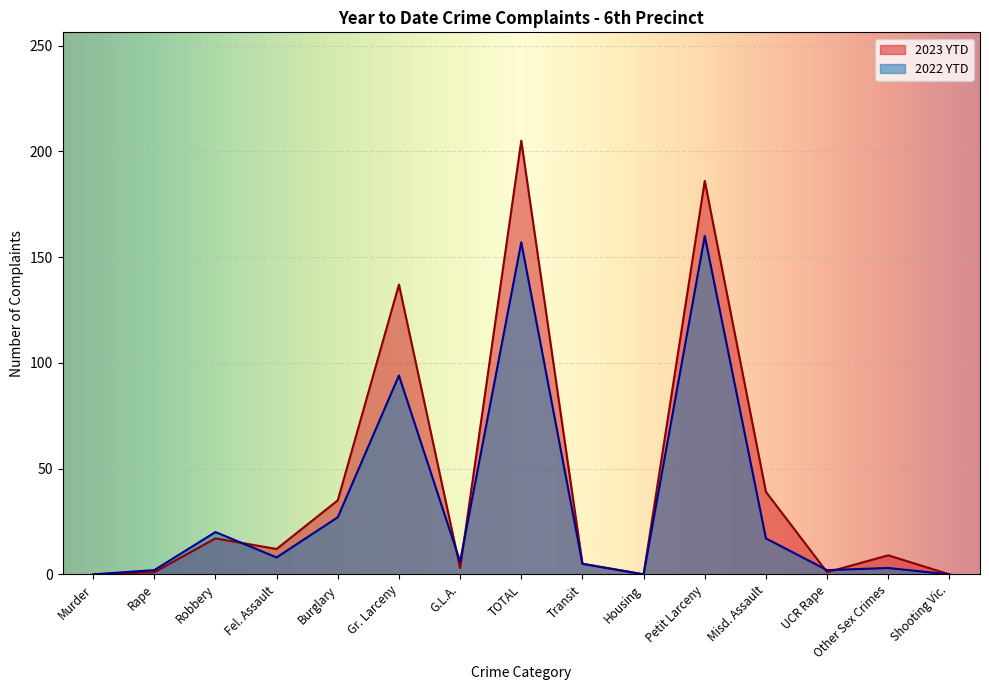

Between Fel. Assault and G.L.A., which series saw the biggest shift?

2023 YTD